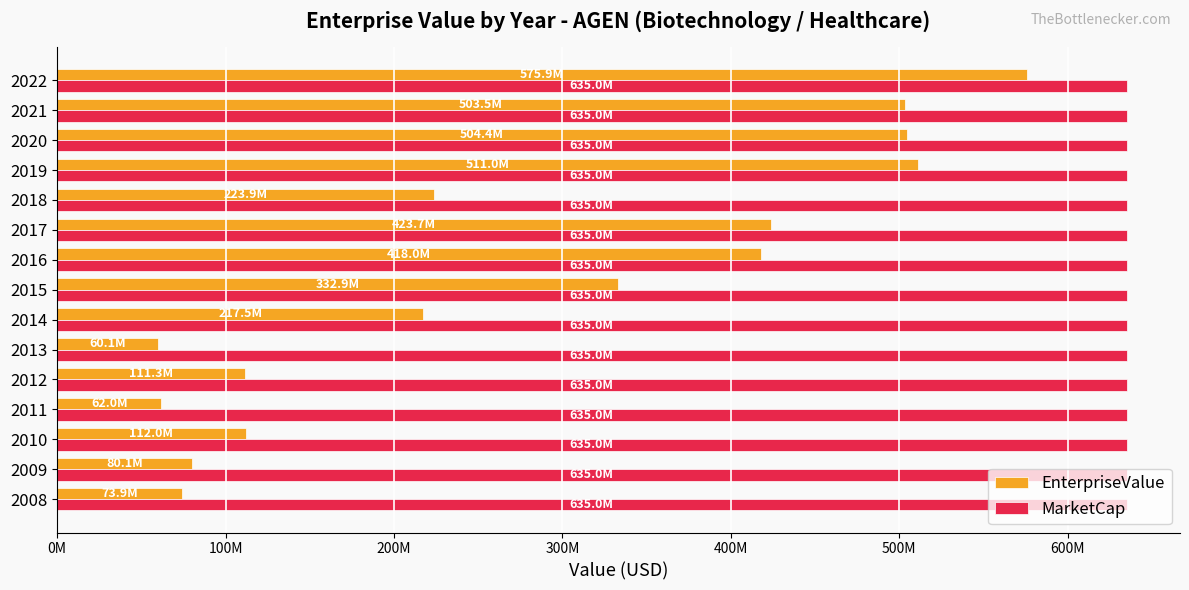

What are all the series names shown in the legend?

EnterpriseValue, MarketCap